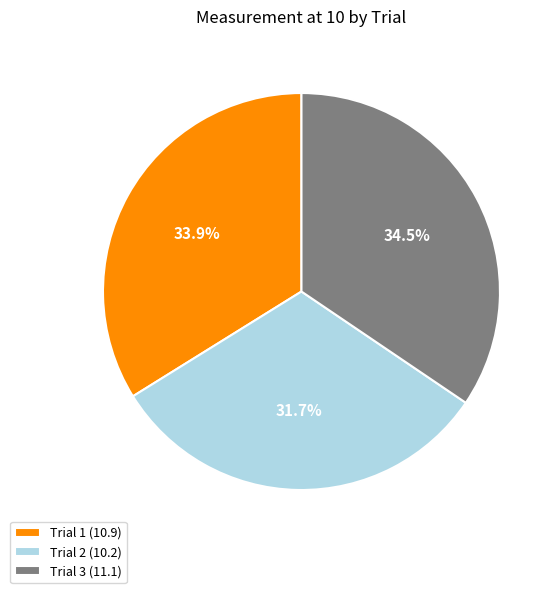

True or false: Trial 1 accounts for 34% of the total.

True